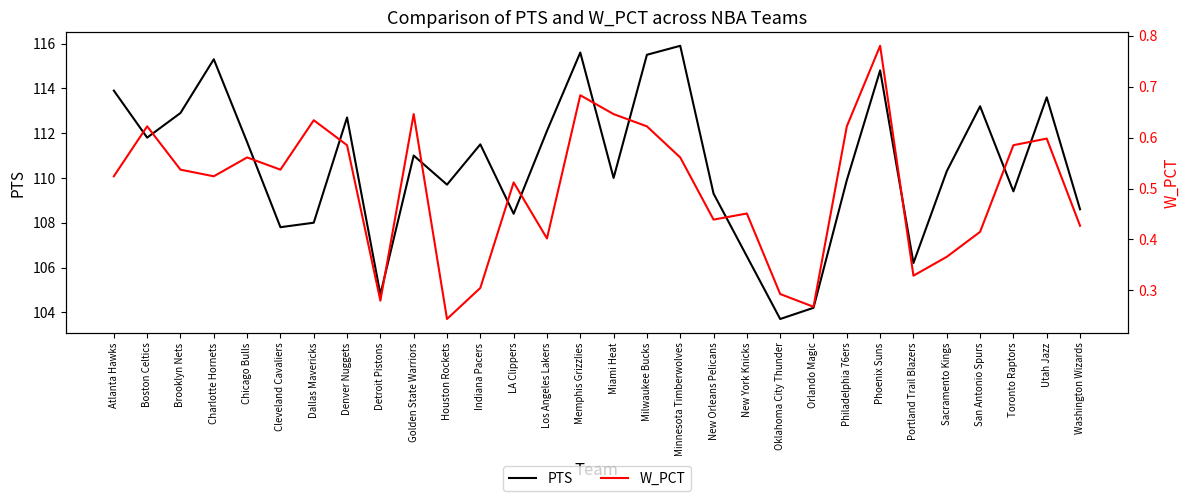

What is the average value of the W_PCT series?

0.5